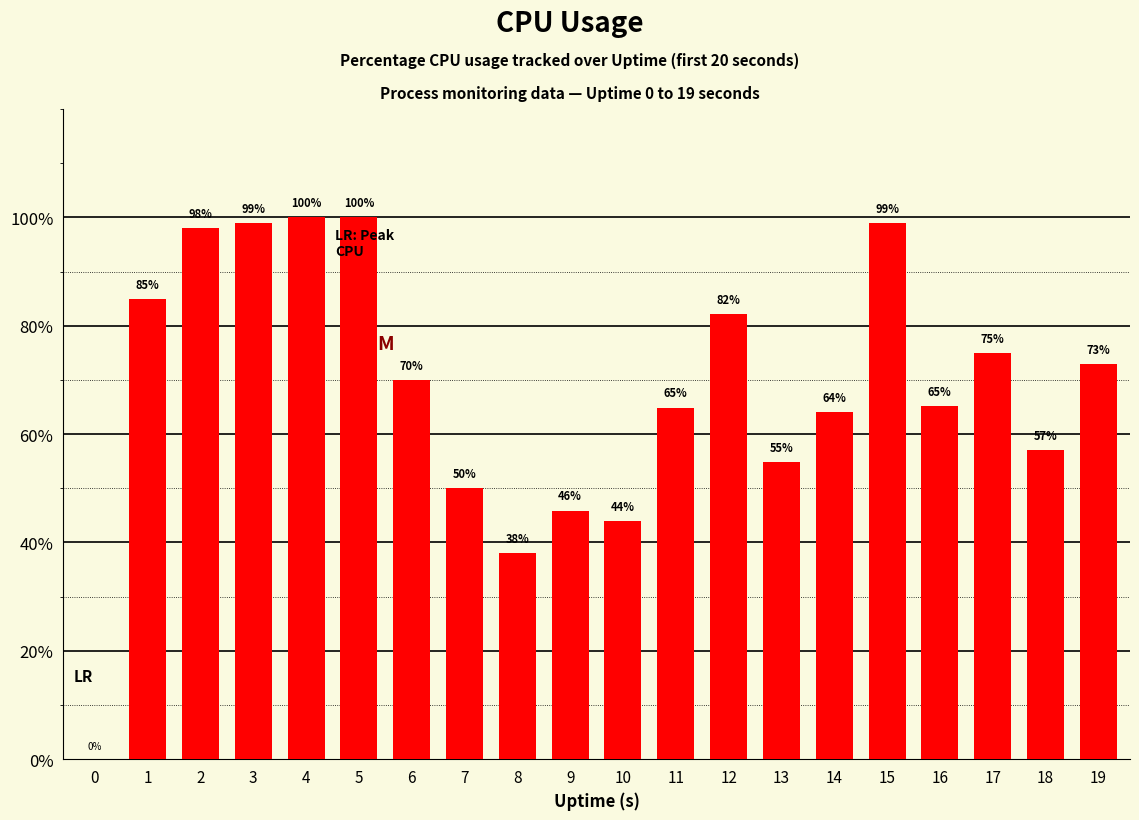

What is the maximum value shown in the chart?

100.1